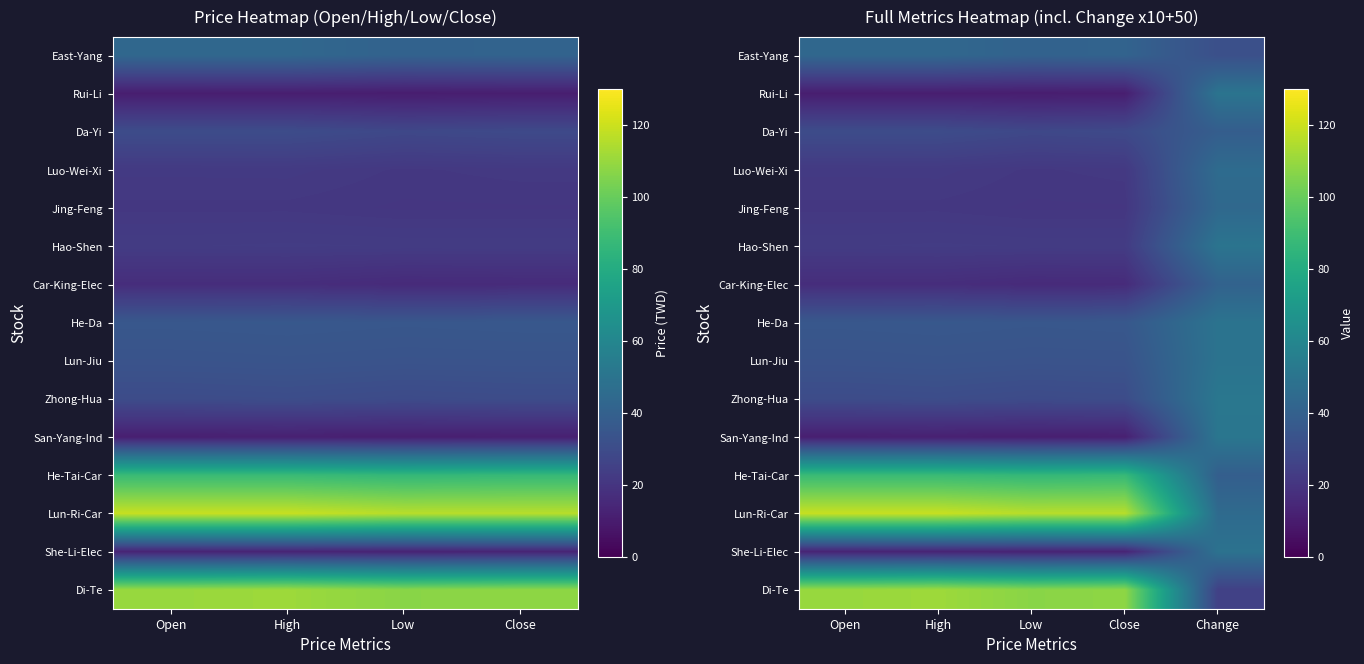

What is the difference between the highest and lowest values at High?

108.0